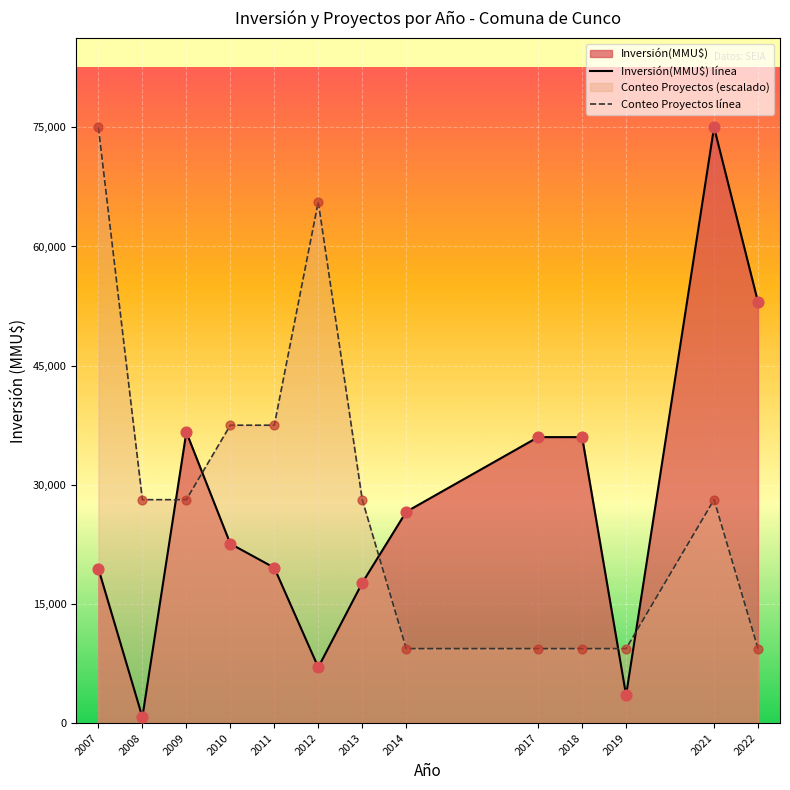

Which series has the largest total across all categories?

Conteo Proyectos línea